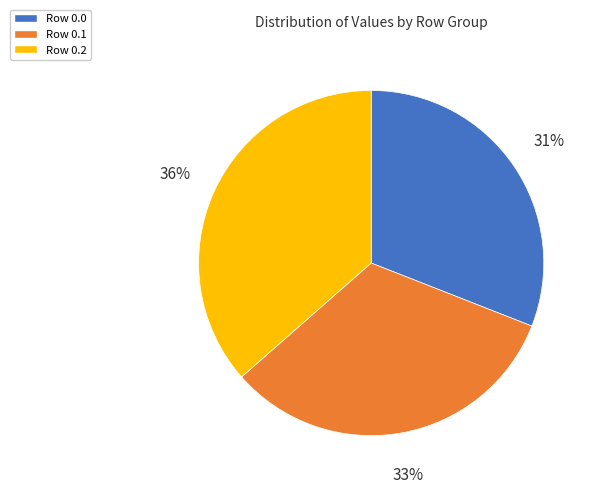

Is the sum of Row 0.1 and Row 0.0 greater than half?

Yes